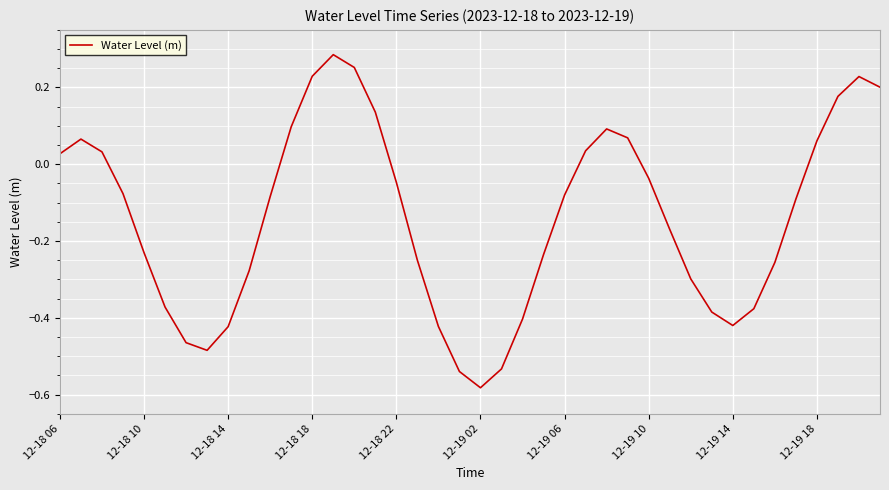

Does the chart display data point markers on the line(s)?

No